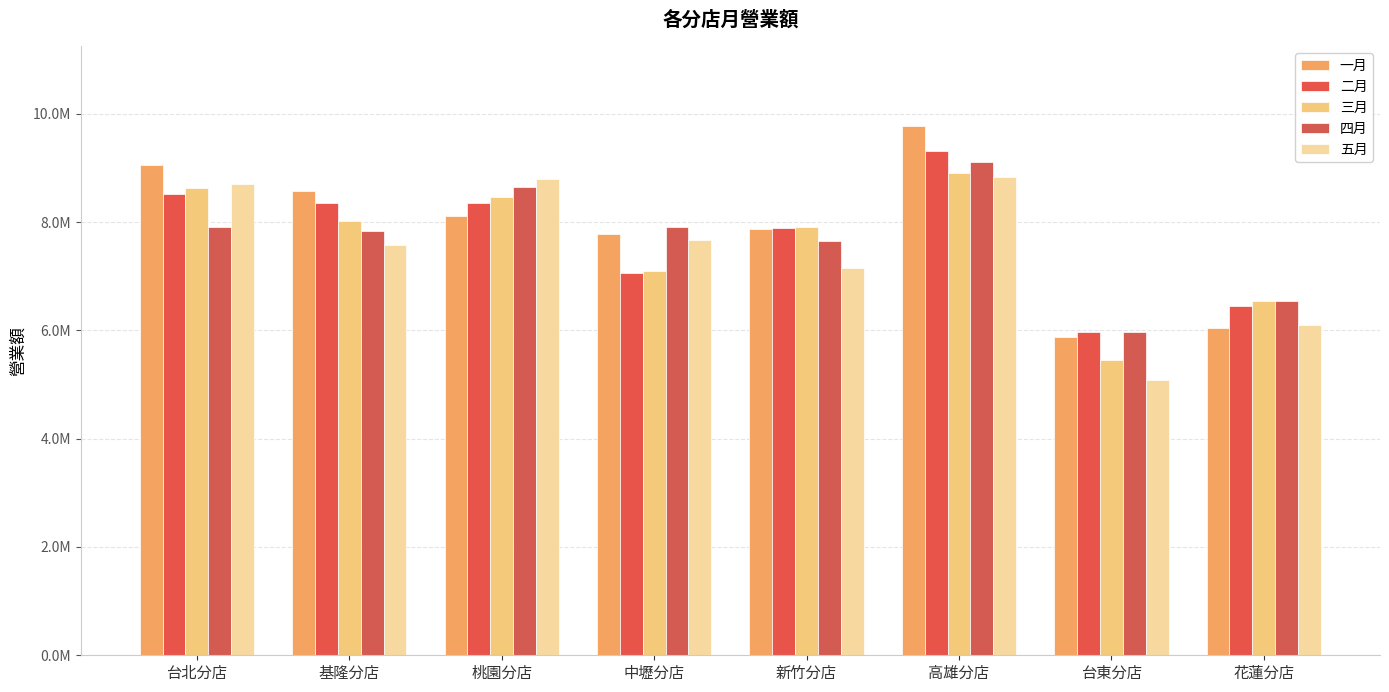

At which category is the sum across all series the highest?

高雄分店